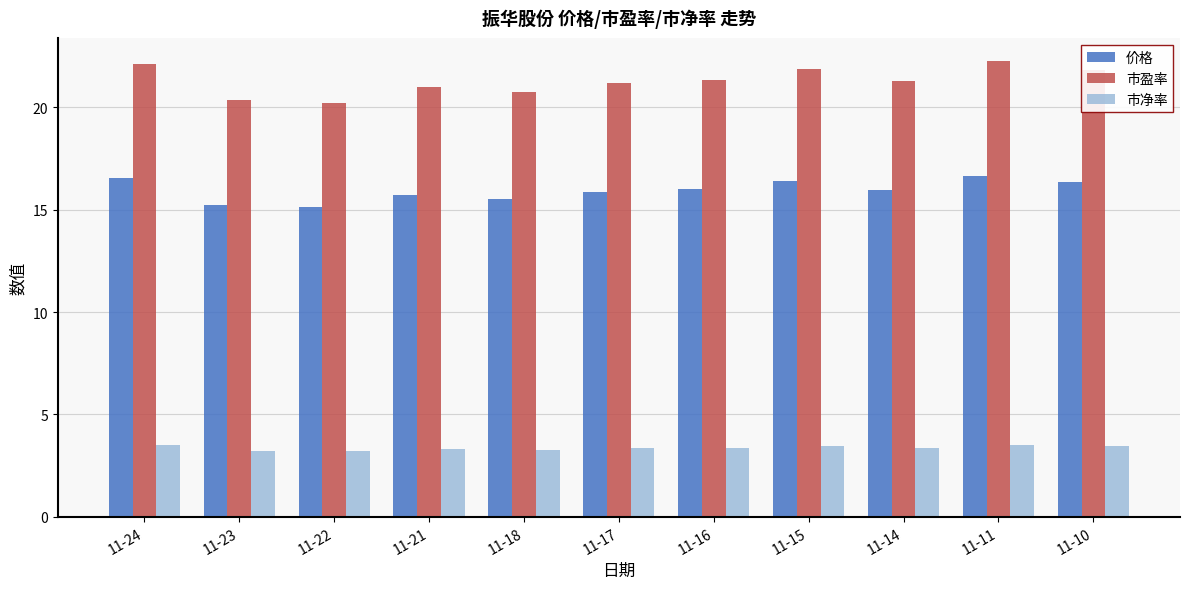

What is the value of the 市净率 bar at the 3rd from the left?

3.2